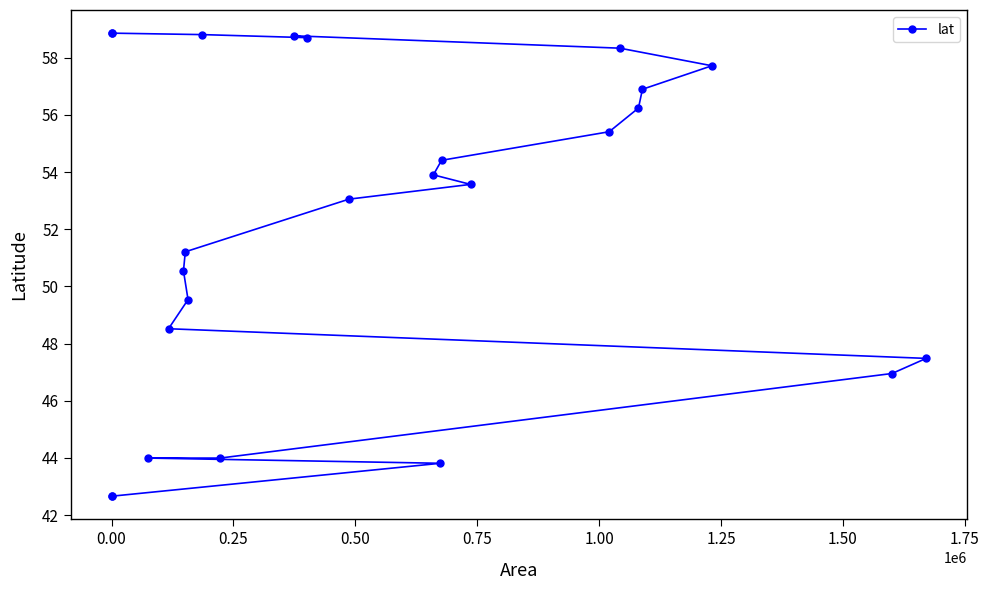

How many interior local valleys (lower than both neighbors) does the data have?

1